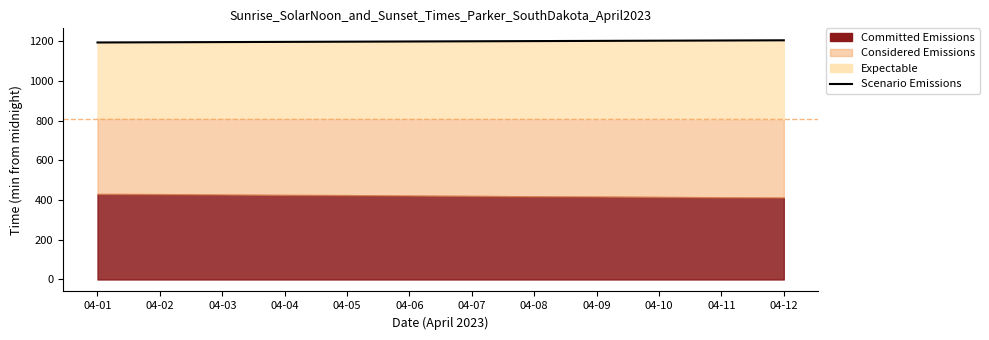

What is the value of the 3rd point from the left?

1196